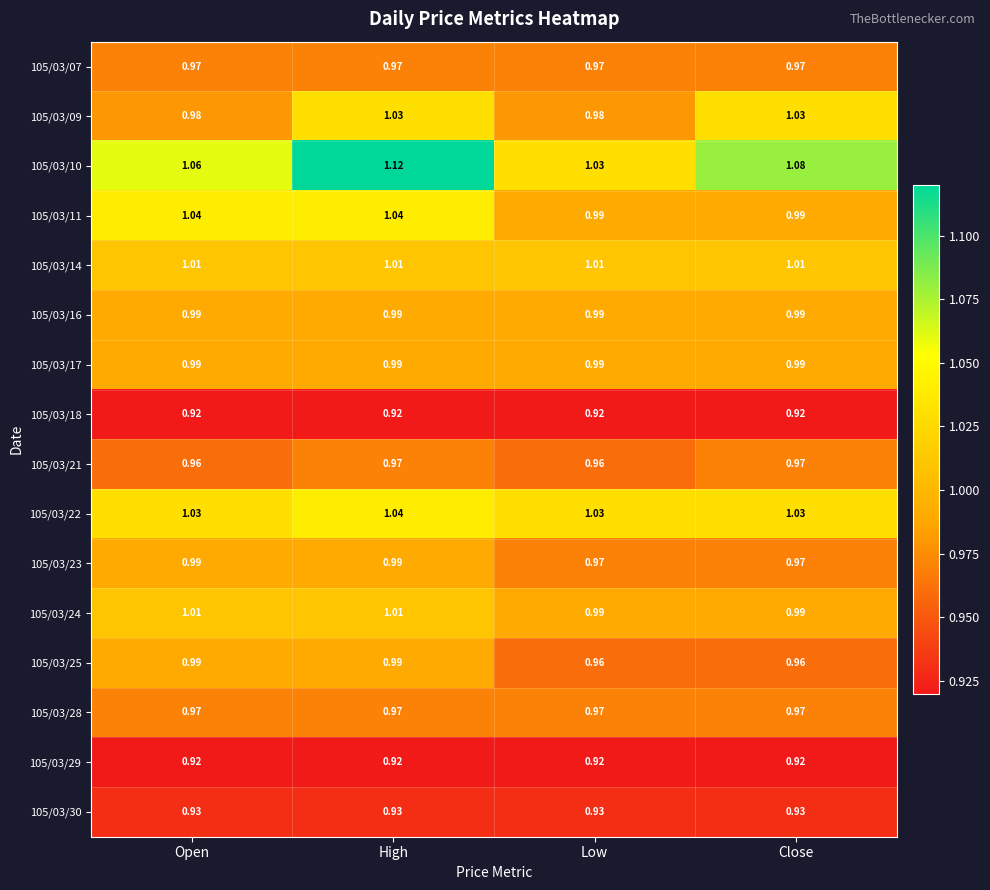

Is the value of 105/03/21 at Low greater than the value of 105/03/10 at Open?

No